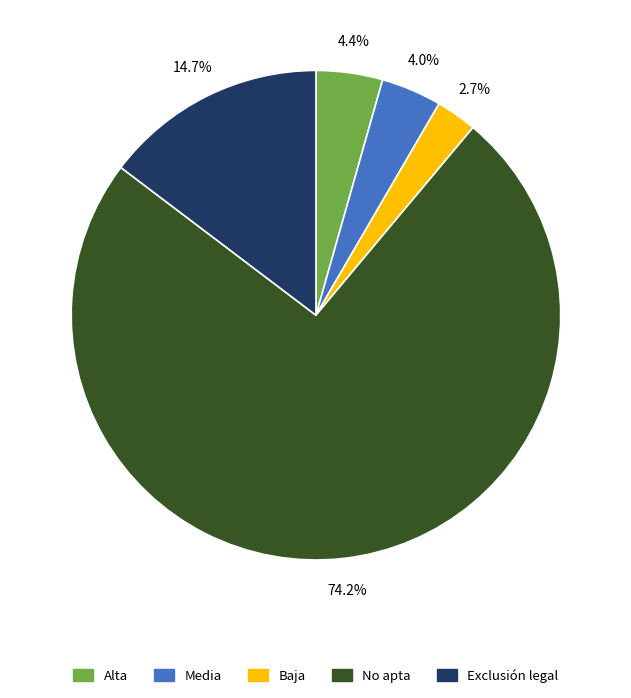

The No apta slice represents 60% of the pie. True or false?

False